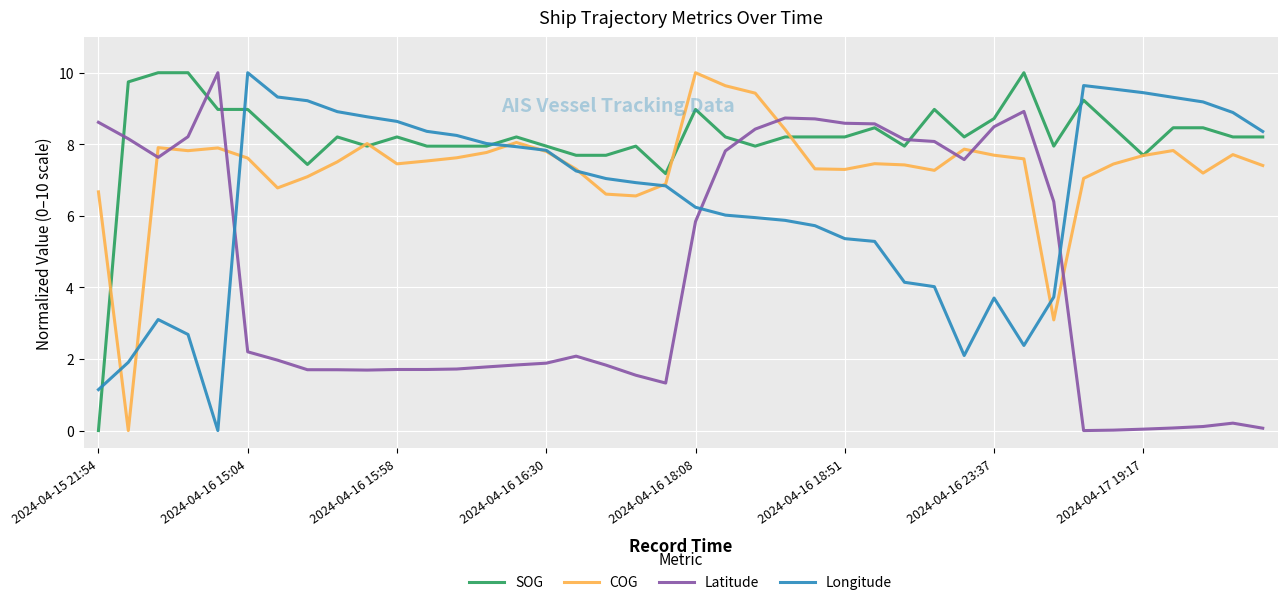

What is the difference between the maximum and second lowest values in the Longitude series?

8.9